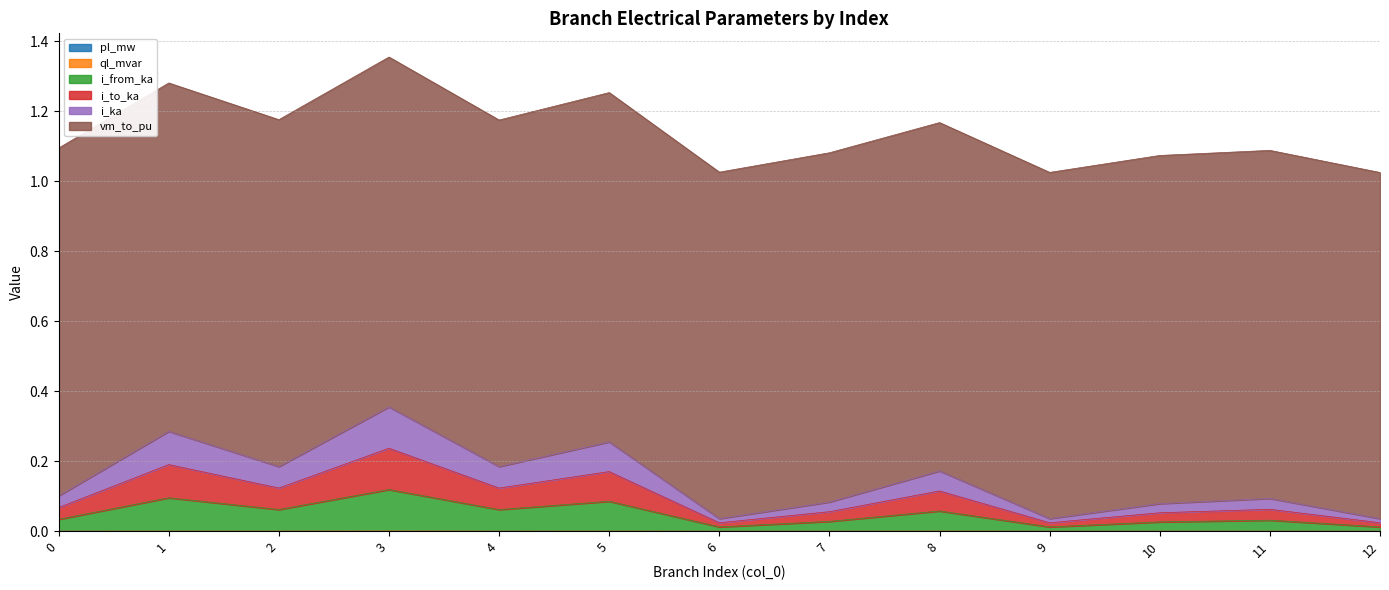

In ql_mvar, how many points are lower than both neighbors (excluding endpoints)?

3